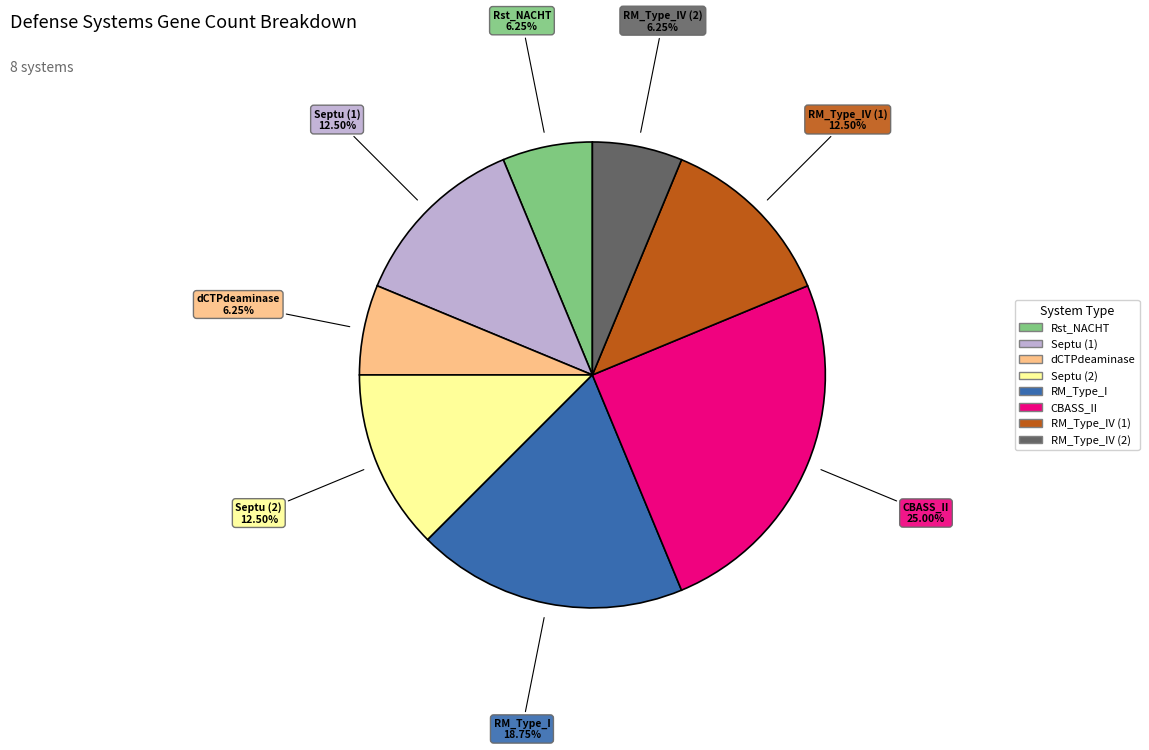

Is there any slice that represents more than half of the pie?

No